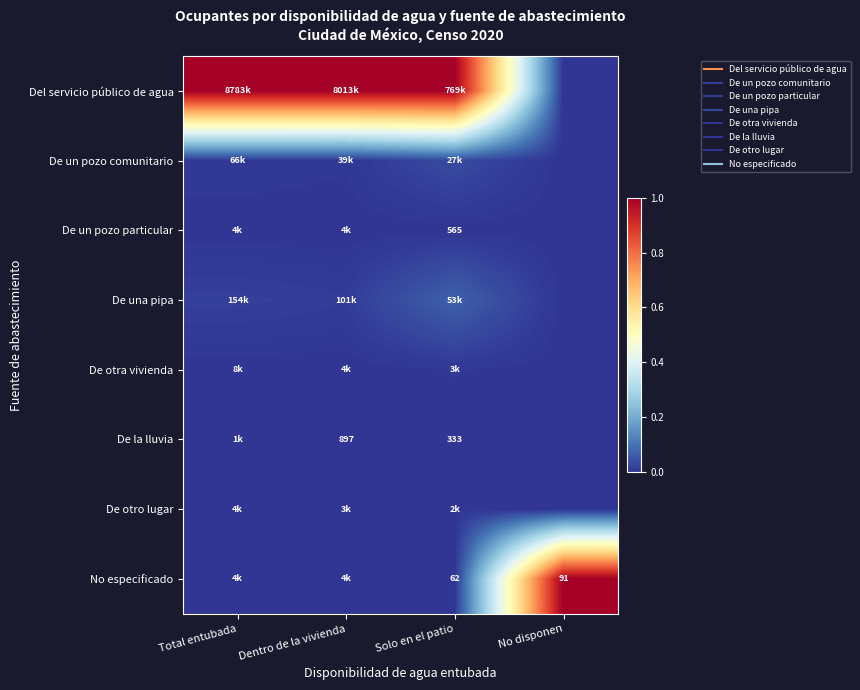

True or false: No especificado has a value of 1.0 at No disponen.

True